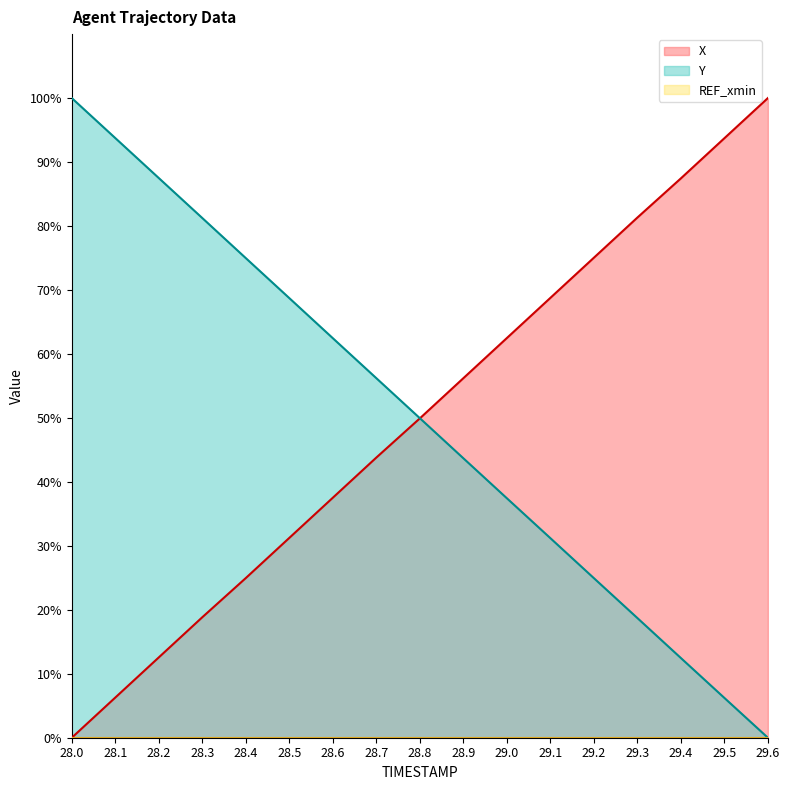

What is the difference between the Y values at 28.7 and 29.5?

50.0